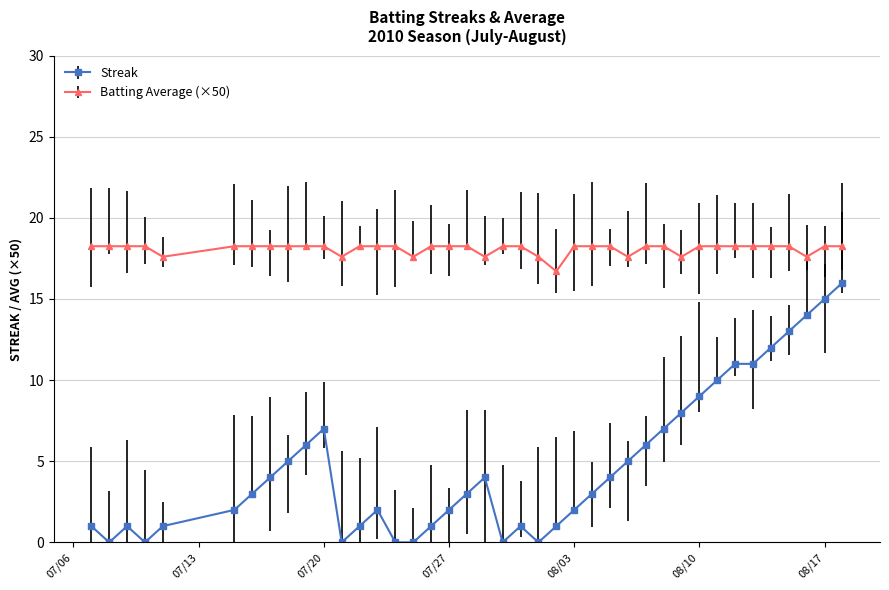

Which series has the widest spread of values?

Streak